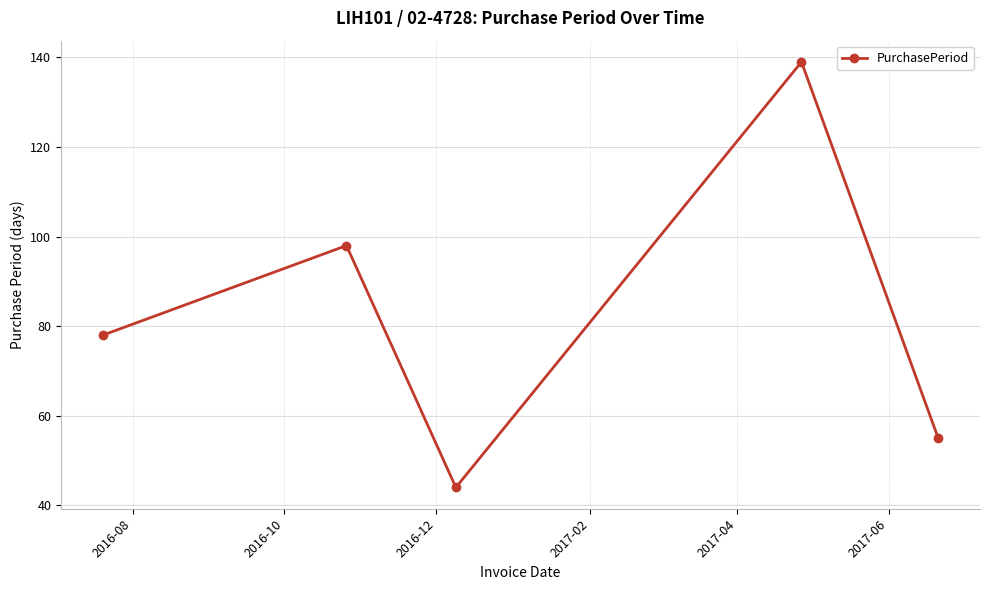

What is the maximum value shown in the chart?

139